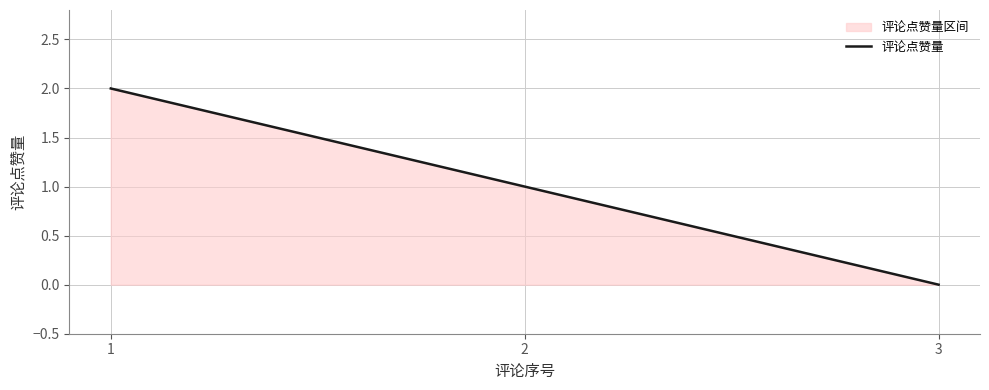

Where is the data nearest to the value 1?

2